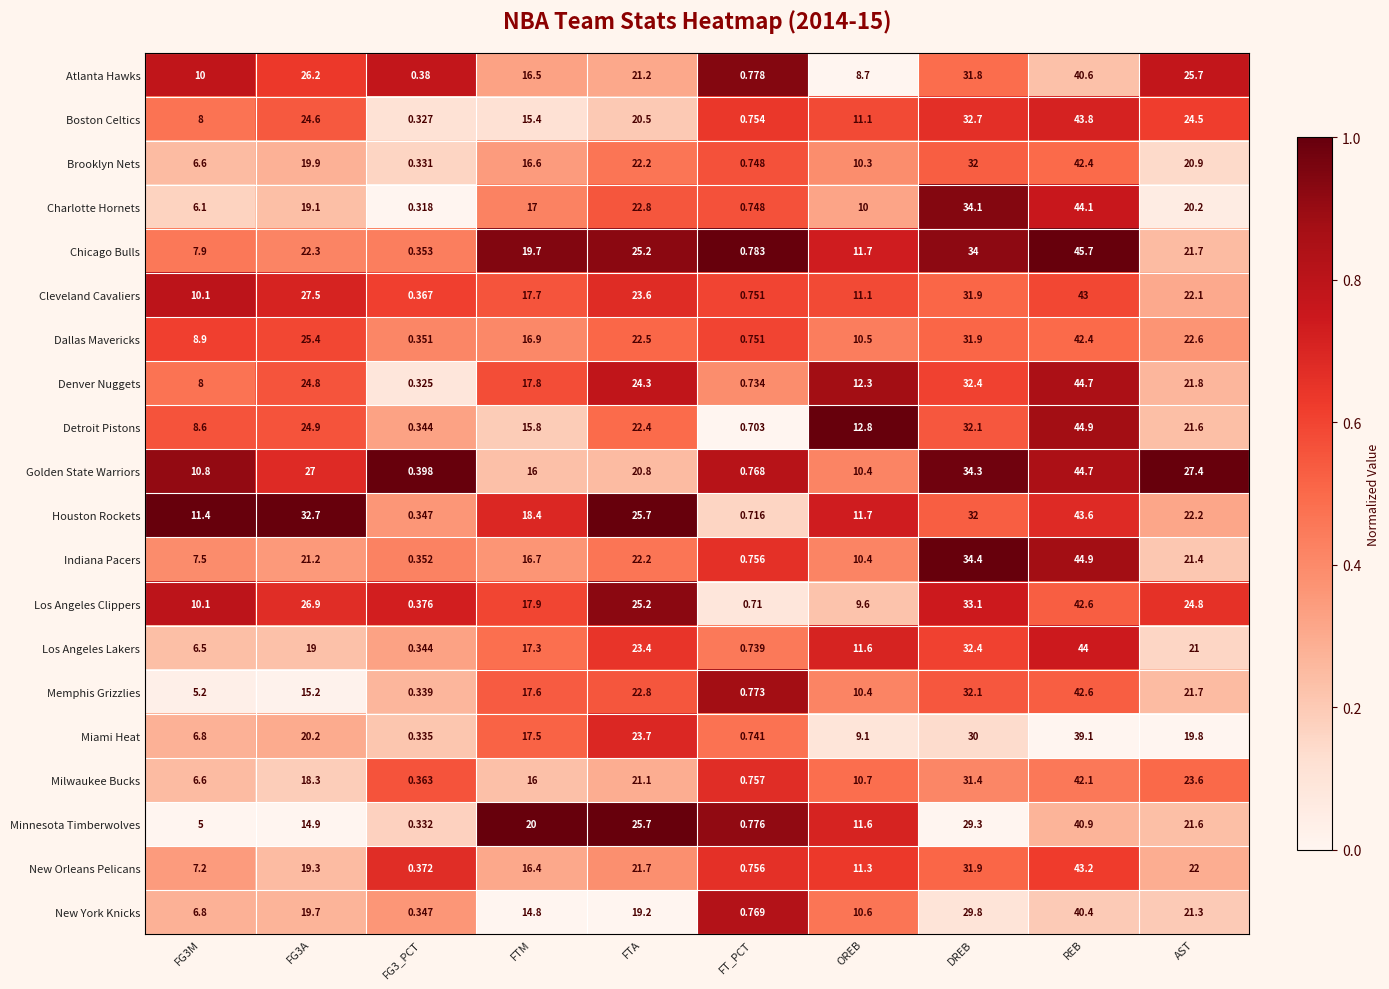

At which category is the sum across all series the highest?

REB